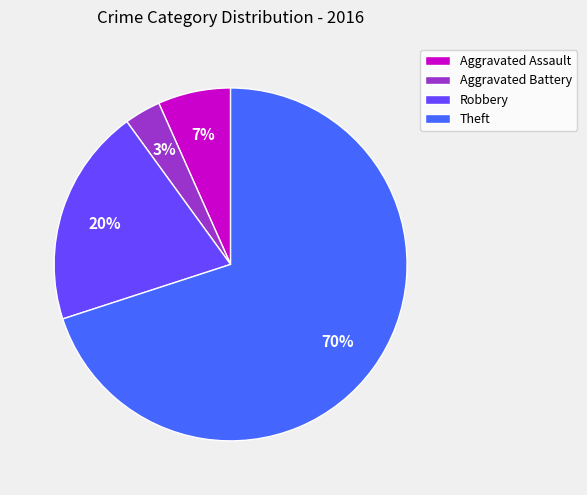

Combined, do Aggravated Assault and Theft account for over 50%?

Yes